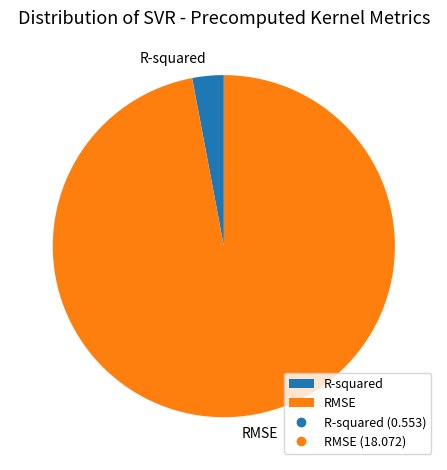

Is the sum of RMSE and R-squared greater than half?

Yes